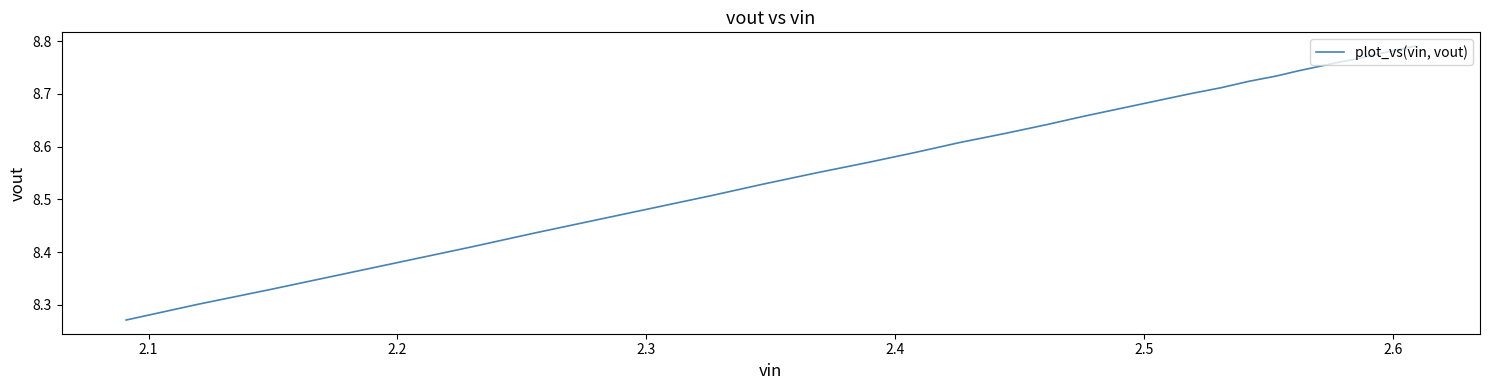

Does the chart have visible grid lines?

No